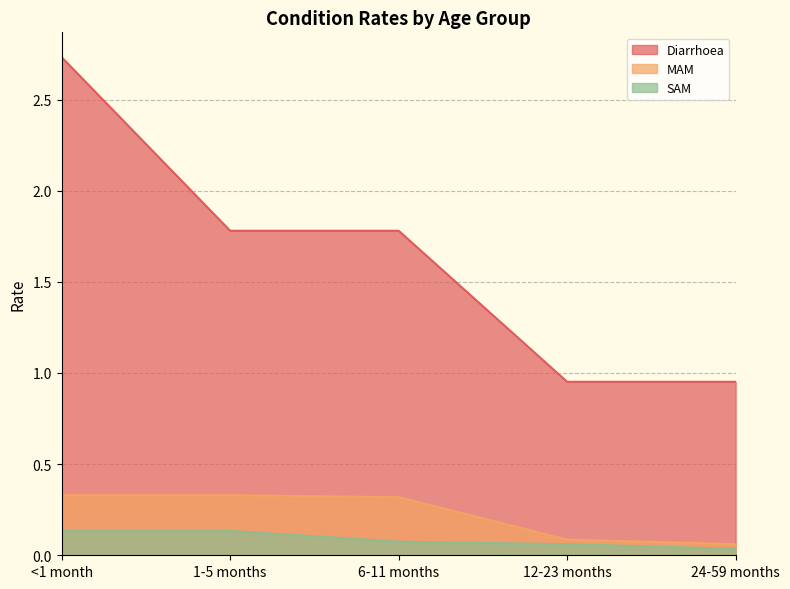

Reading left to right, transcribe all the data shown in this chart.

Diarrhoea: <1 month=2.7	1-5 months=1.8	6-11 months=1.8	12-23 months=1.0	24-59 months=1.0
MAM: <1 month=0.3	1-5 months=0.3	6-11 months=0.3	12-23 months=0.1	24-59 months=0.1
SAM: <1 month=0.1	1-5 months=0.1	6-11 months=0.1	12-23 months=0.1	24-59 months=0.0